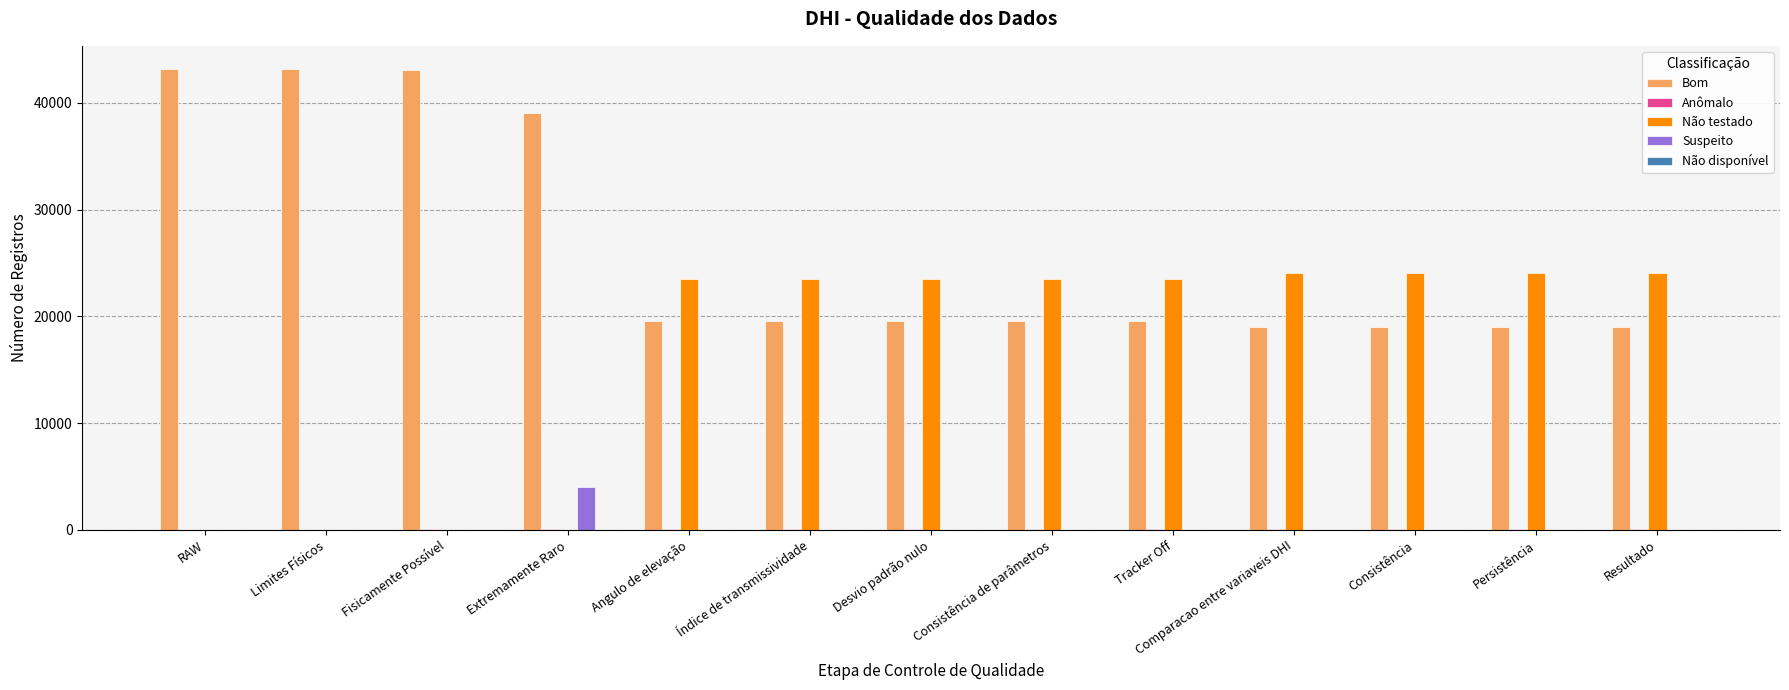

How many groups of bars are there?

13